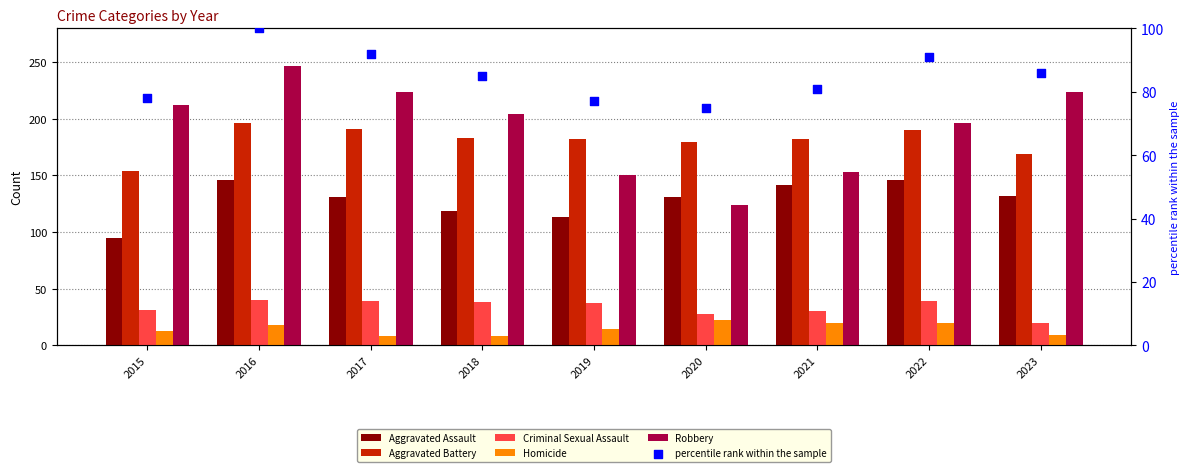

Is the value of Robbery at 2019 greater than the value of Aggravated Battery at 2021?

No